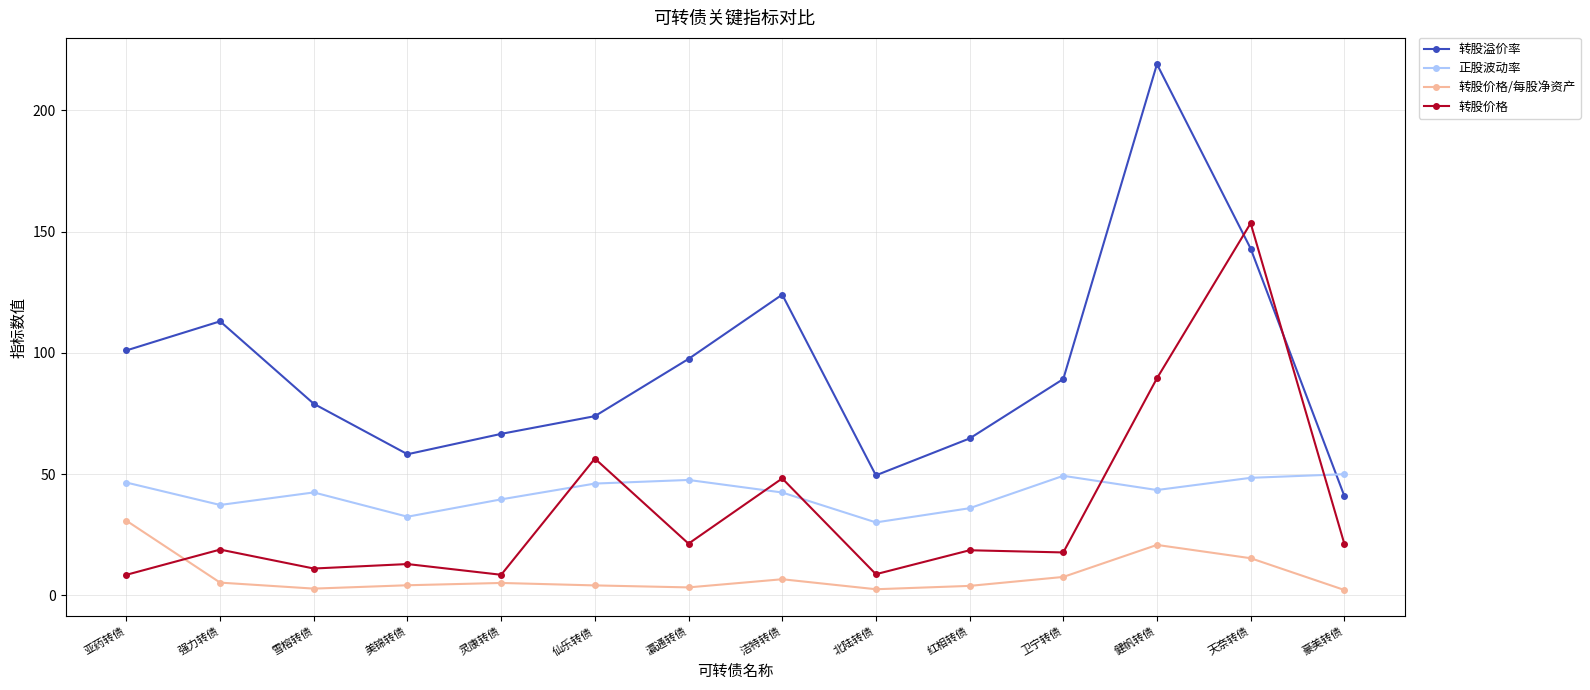

What is the label of the 11th point from the right?

美锦转债